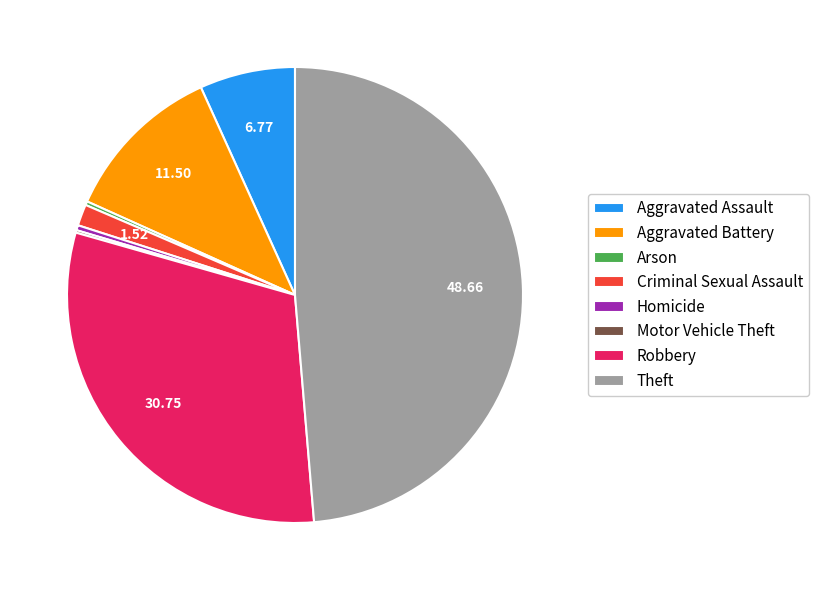

Which has a higher value, Aggravated Assault or Aggravated Battery?

Aggravated Battery